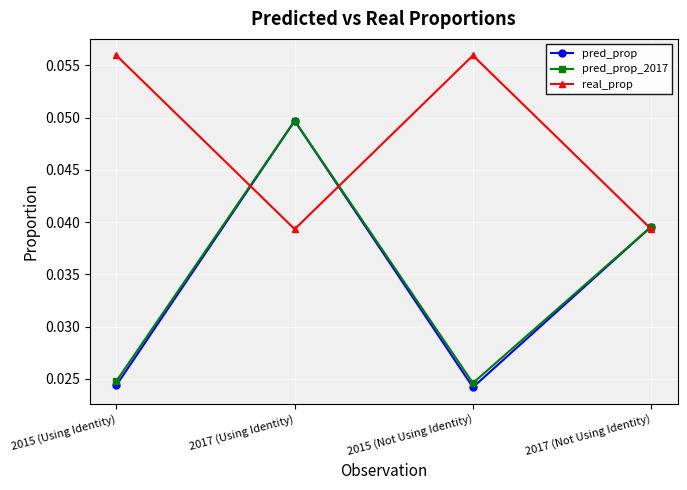

Count the real_prop values in the range 0 to 1.

4